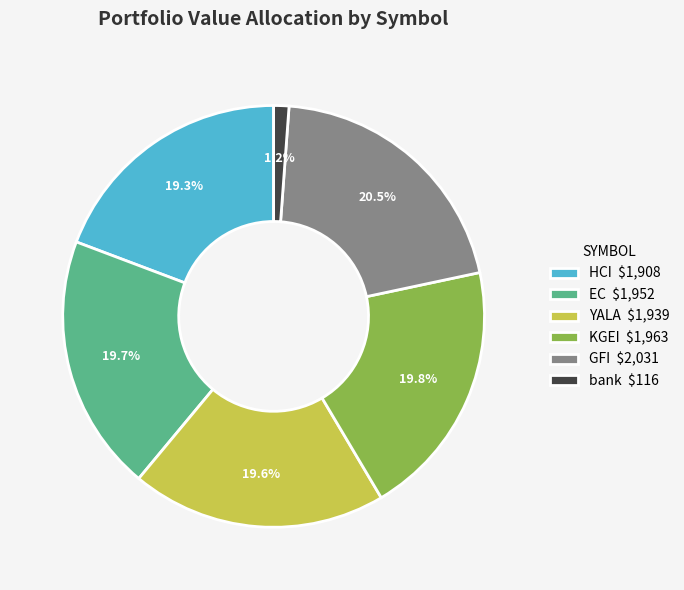

Approximately how many times larger is the value at bank compared to GFI?

0.1